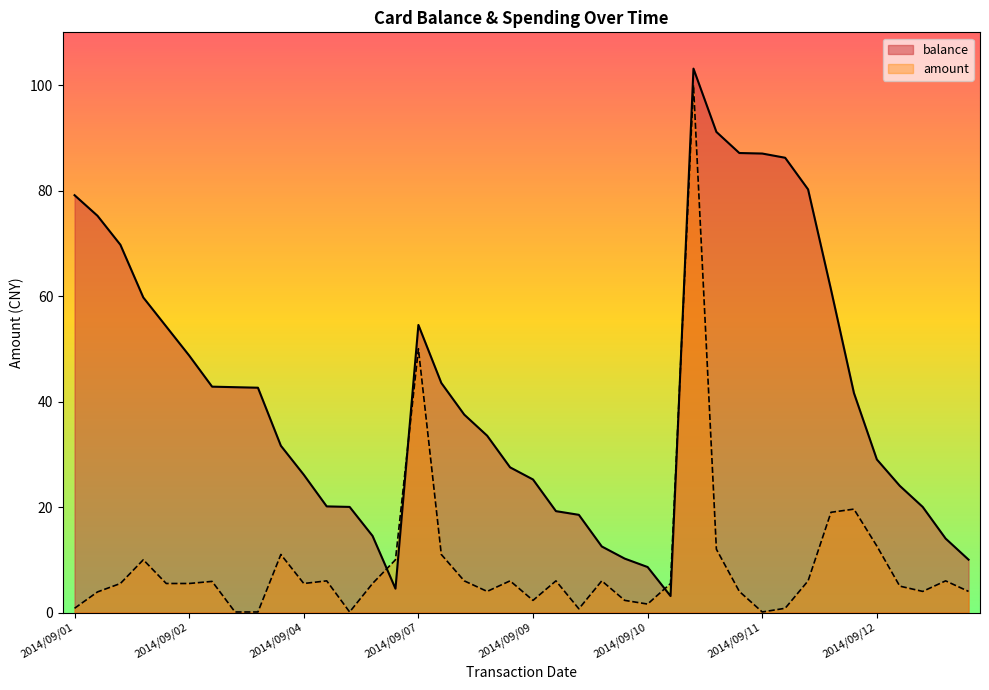

True or false: amount and balance intersect in this chart.

True